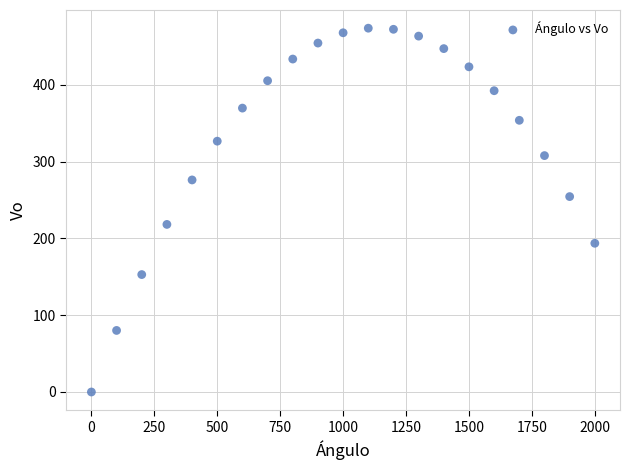

What is the range of X values (max minus min)?

2000.0